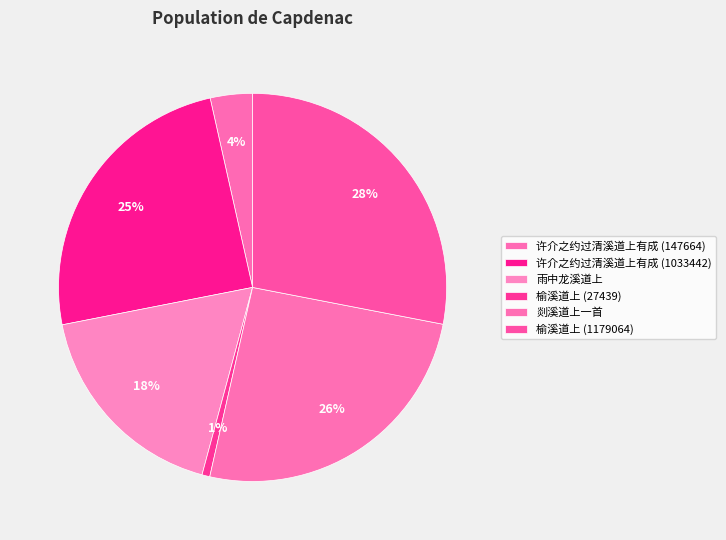

What percentage is the 榆溪道上 (1179064) slice, to the nearest percent?

28%